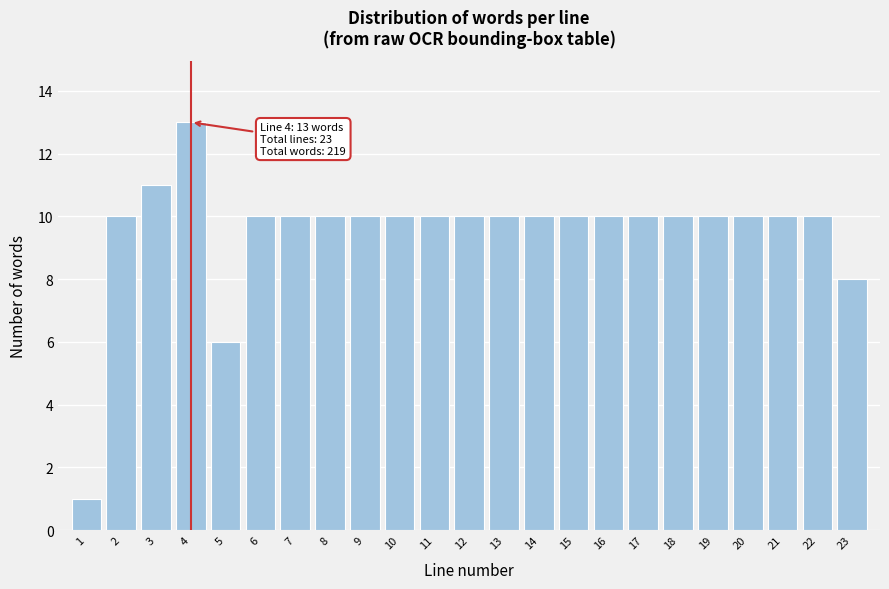

Reading right to left, list all the values displayed in this chart.

23=8	22=10	21=10	20=10	19=10	18=10	17=10	16=10	15=10	14=10	13=10	12=10	11=10	10=10	9=10	8=10	7=10	6=10	5=6	4=13	3=11	2=10	1=1